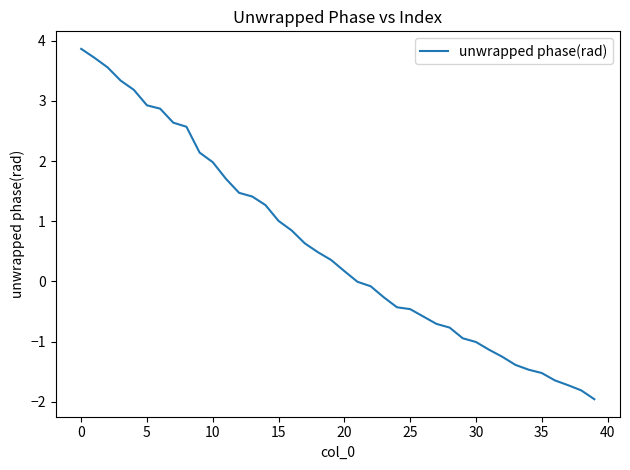

What is the difference between the second highest and second lowest values?

5.5